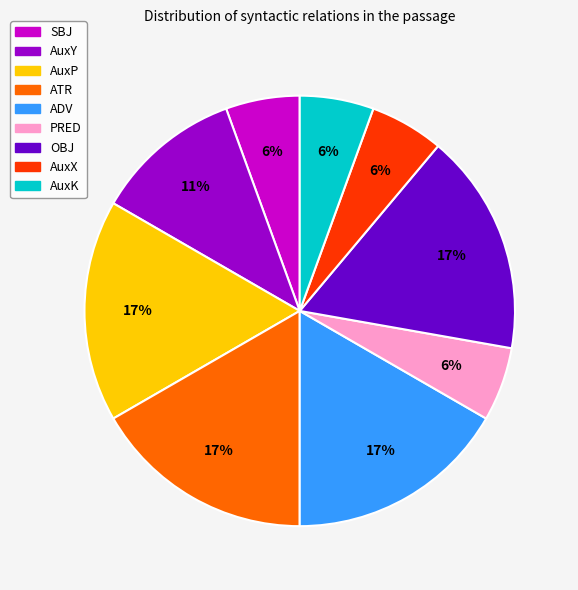

The AuxY slice represents 19% of the pie. True or false?

False